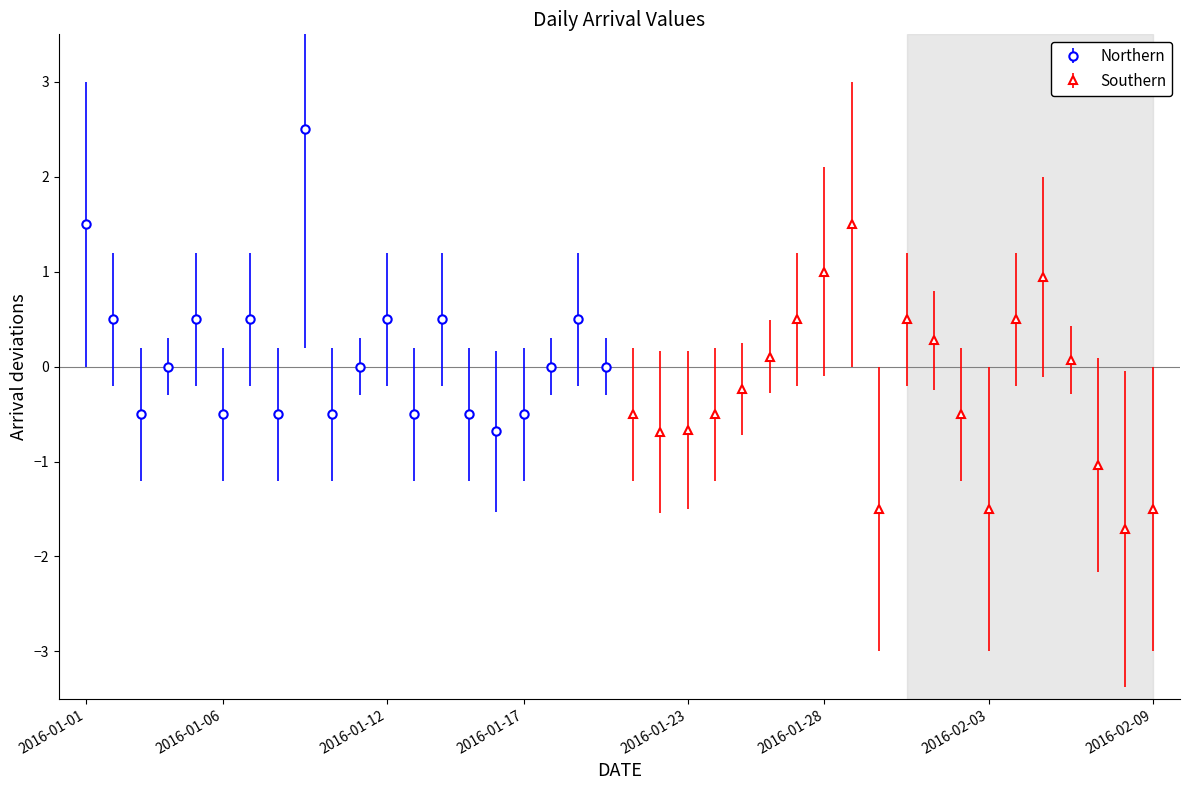

What is the minimum value for Northern?

-0.7